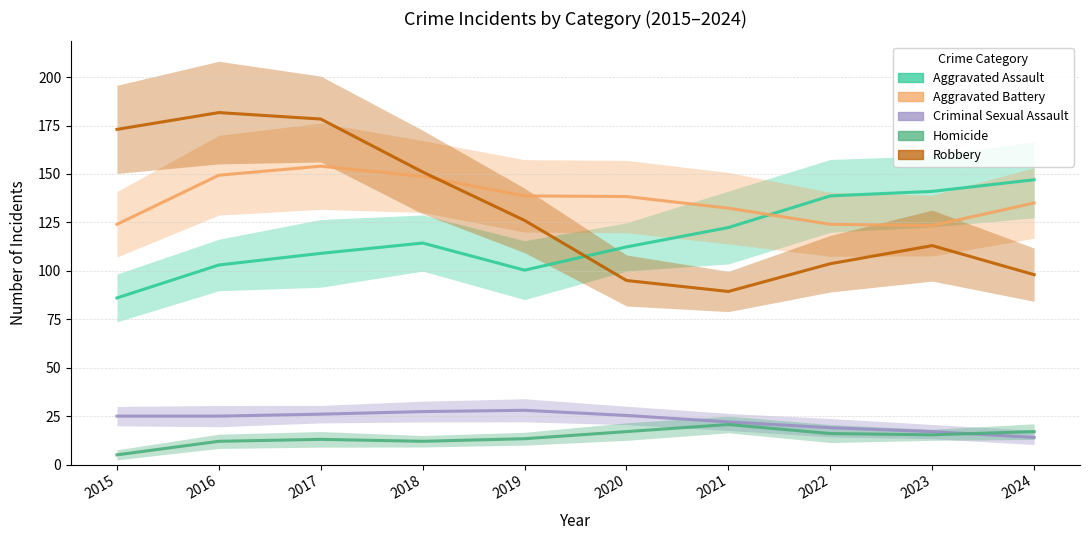

Which category has the lowest value across all series?

2015